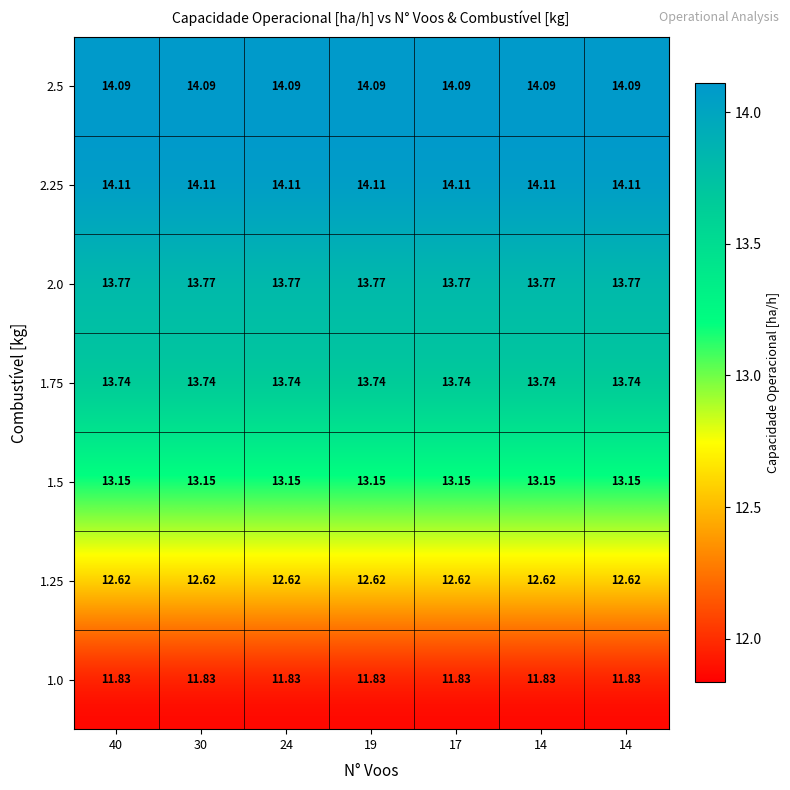

Reading left to right, what are all the values shown in this chart?

1.0: 40=11.8	30=11.8	24=11.8	19=11.8	17=11.8	14=11.8	14=11.8
1.25: 40=12.6	30=12.6	24=12.6	19=12.6	17=12.6	14=12.6	14=12.6
1.5: 40=13.2	30=13.2	24=13.2	19=13.2	17=13.2	14=13.2	14=13.2
1.75: 40=13.7	30=13.7	24=13.7	19=13.7	17=13.7	14=13.7	14=13.7
2.0: 40=13.8	30=13.8	24=13.8	19=13.8	17=13.8	14=13.8	14=13.8
2.25: 40=14.1	30=14.1	24=14.1	19=14.1	17=14.1	14=14.1	14=14.1
2.5: 40=14.1	30=14.1	24=14.1	19=14.1	17=14.1	14=14.1	14=14.1